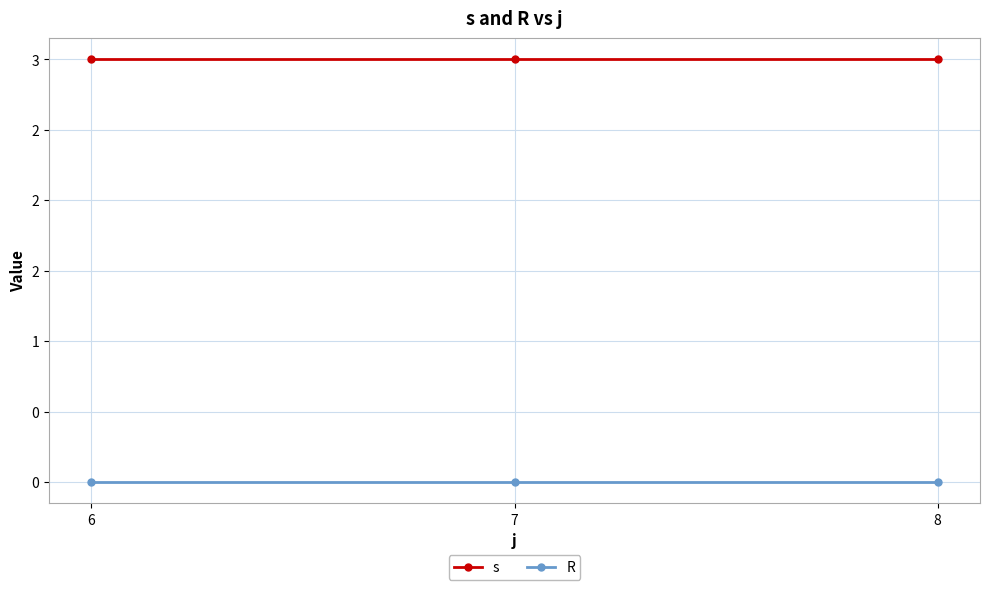

What are all the series names shown in the legend?

s, R